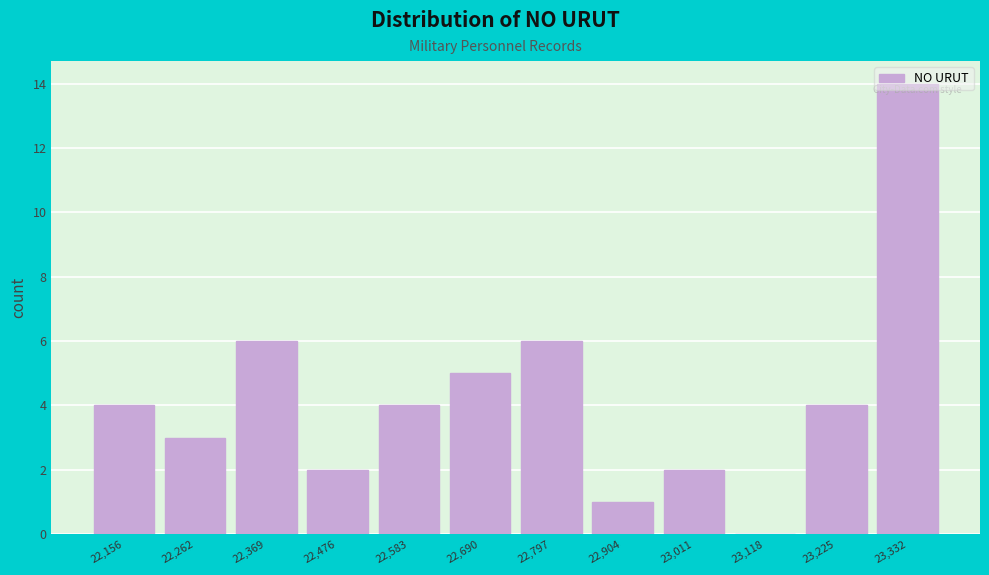

What is the sum of the values at 22,583 and 22,904?

5